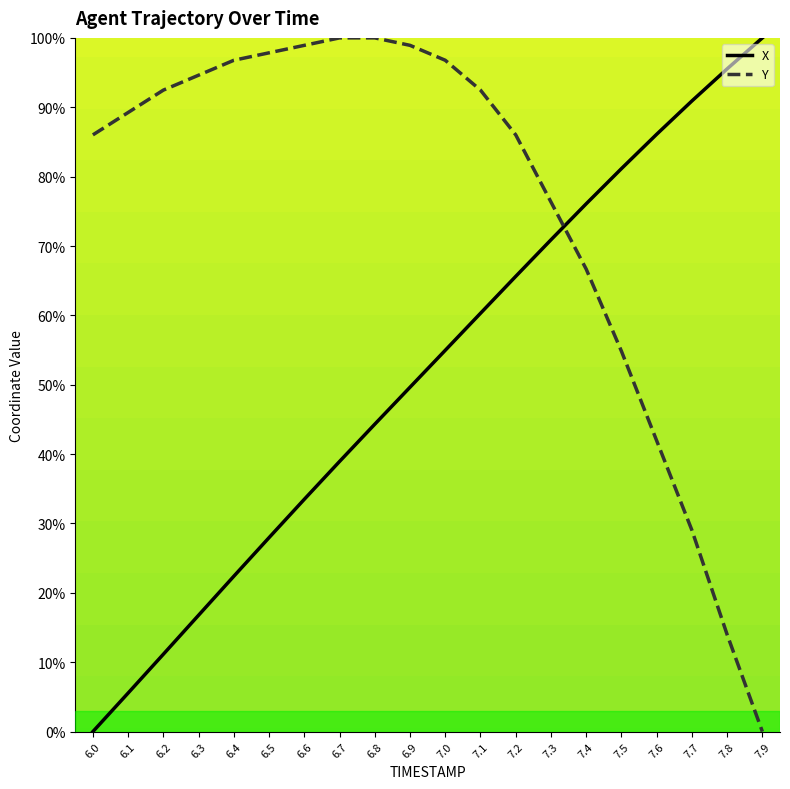

Which series has the largest total across all categories?

Y